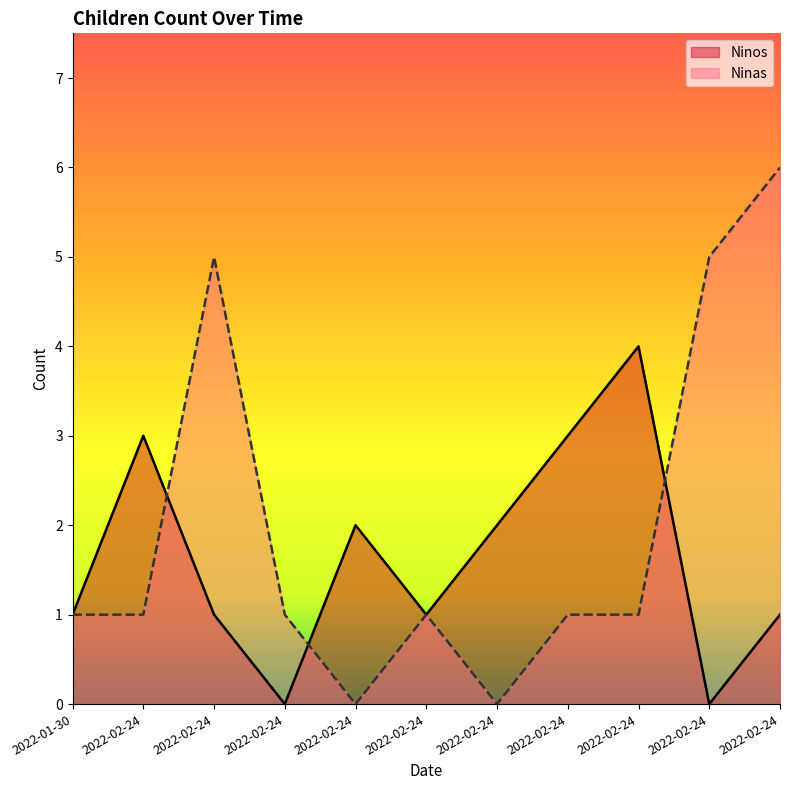

Reading right to left, transcribe all the data shown in this chart.

Ninos: 1	0	4	3	2	1	2	0	1	3	1
Ninas: 6	5	1	1	0	1	0	1	5	1	1